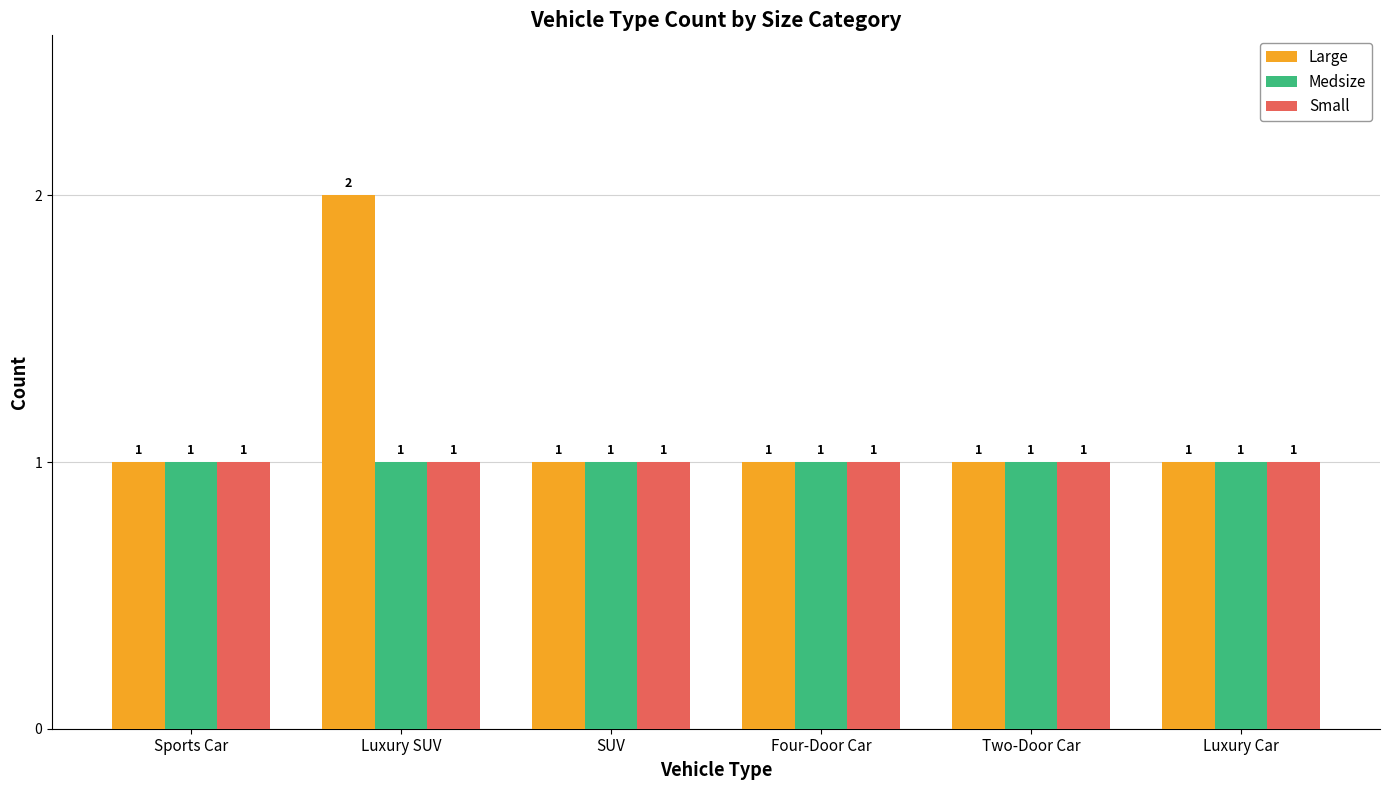

Which series has the largest range (max minus min)?

Large